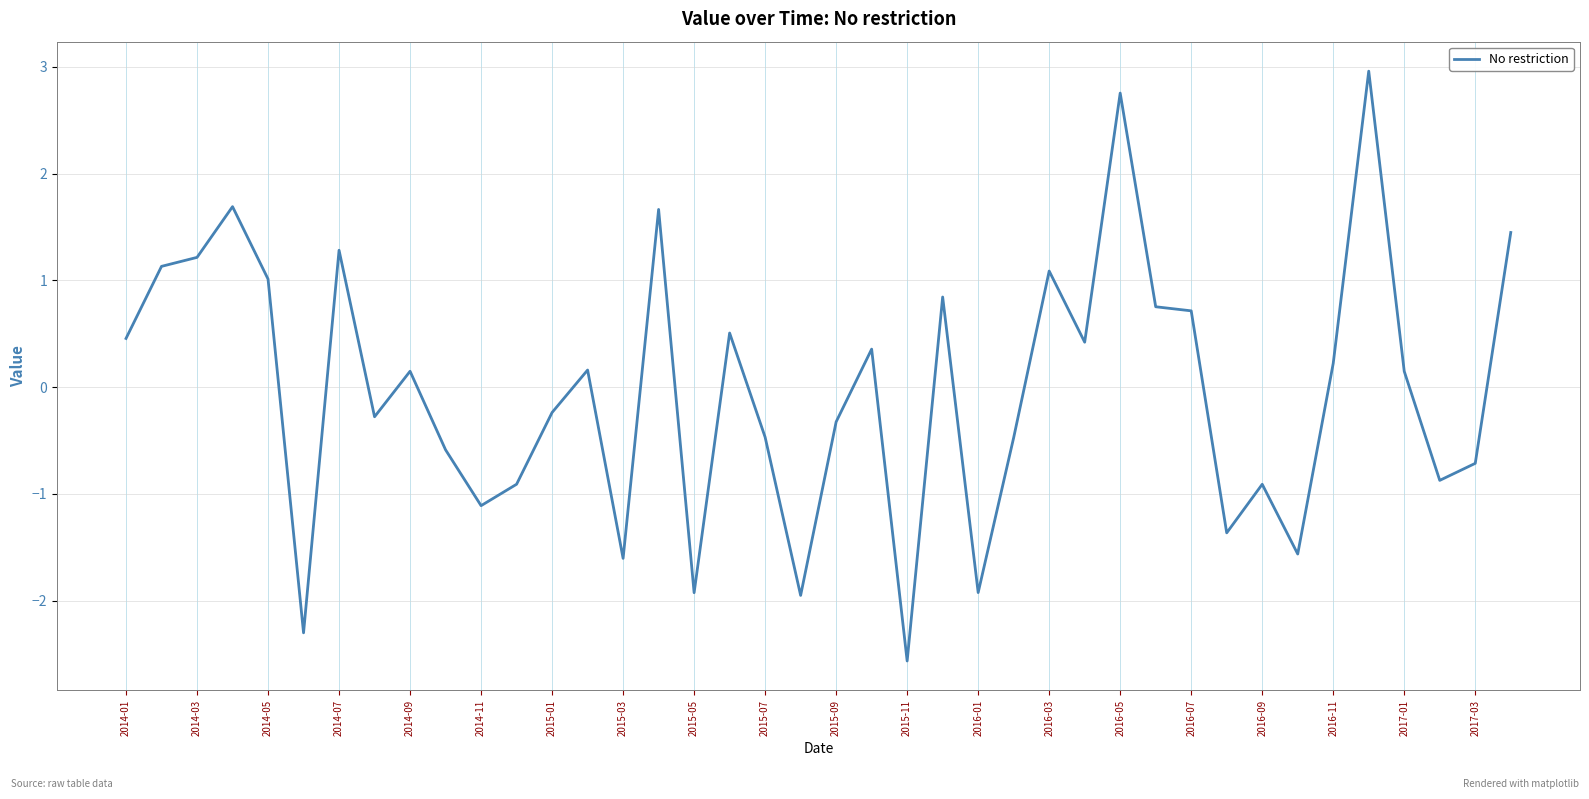

What is the difference between the maximum and minimum values?

5.5